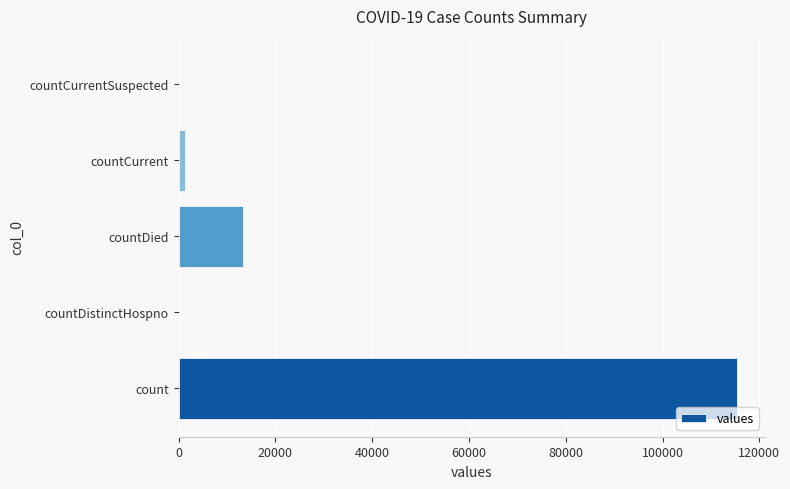

Where is the data nearest to the value 57689?

countDied